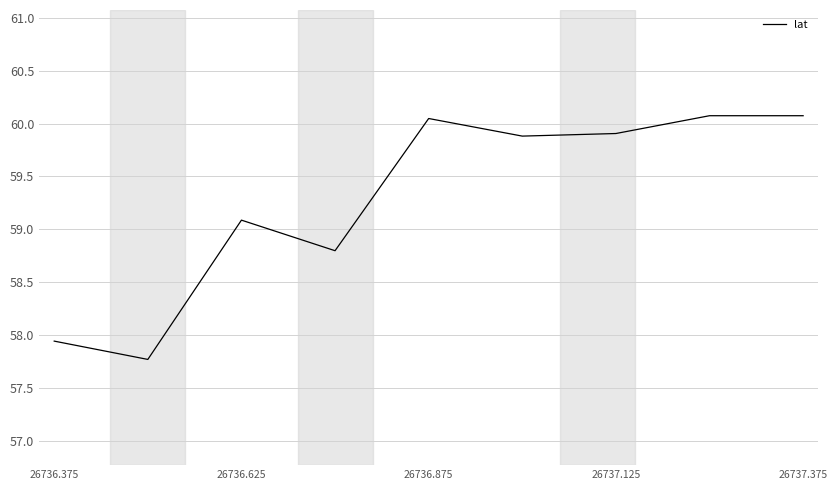

What is the difference between the maximum and minimum values?

2.3